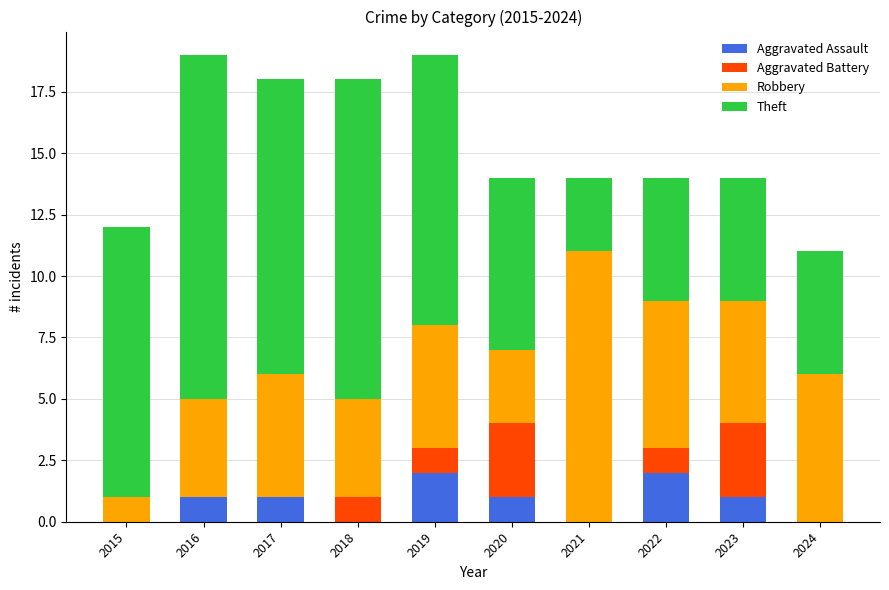

What is the sum of all Aggravated Assault values?

8